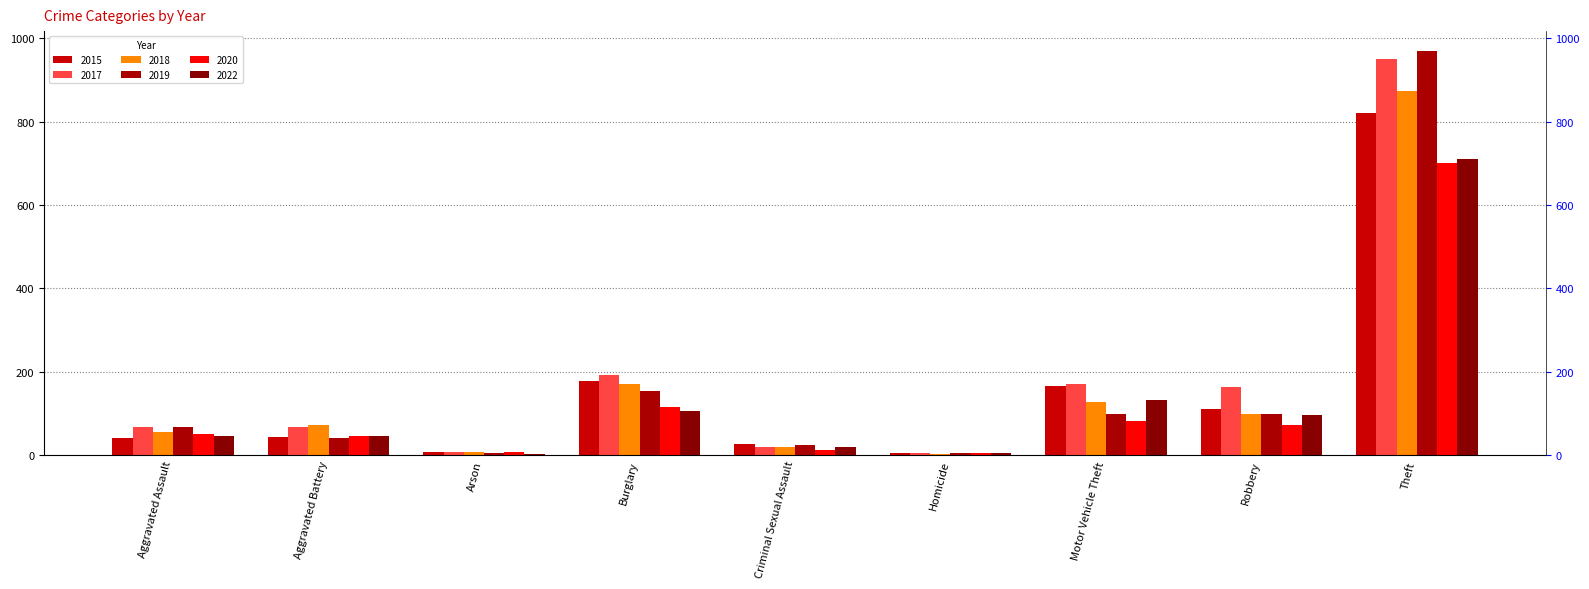

How many data points does each series have?

9